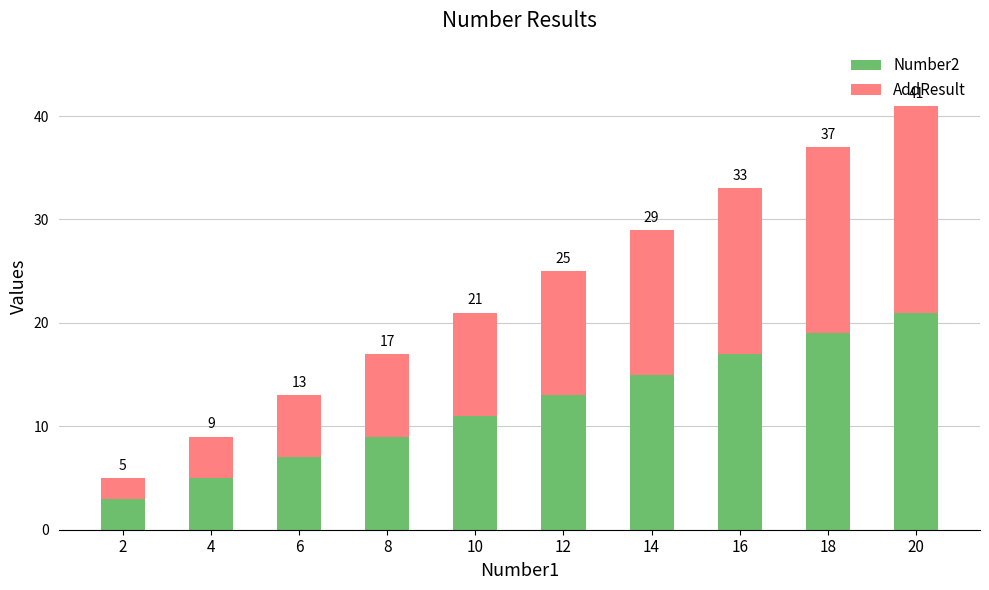

How many bars are there in total?

10